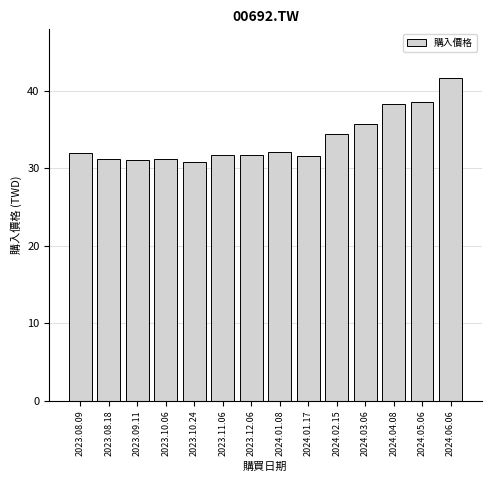

Approximately how many times larger is the value at 2023.10.06 compared to 2023.08.09?

1.0